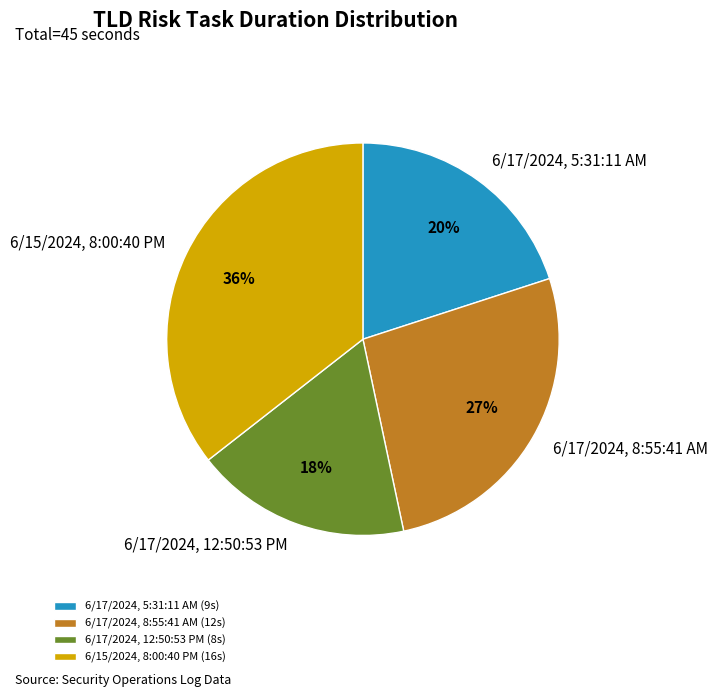

Rank the categories by value from highest to lowest.

6/15/2024, 8:00:40 PM, 6/17/2024, 8:55:41 AM, 6/17/2024, 5:31:11 AM, 6/17/2024, 12:50:53 PM